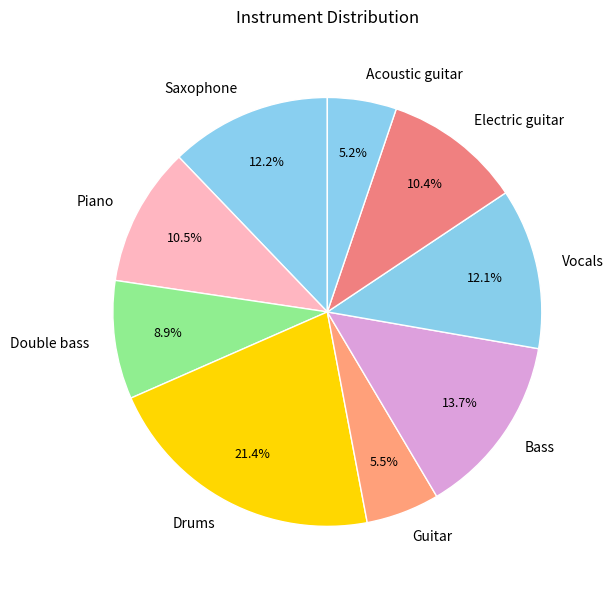

Is Piano the majority of the pie?

No